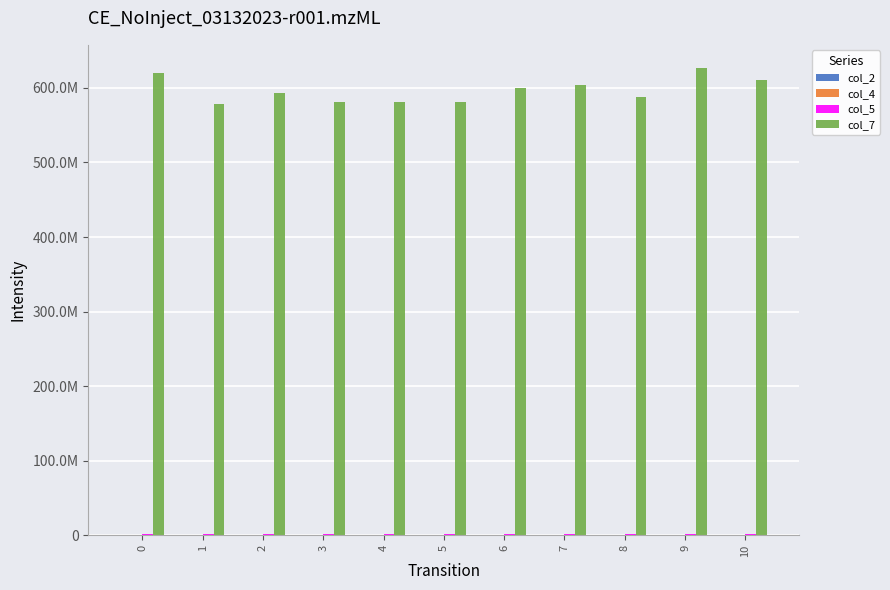

Reading left to right, what are all the values shown in this chart?

col_2: 232292	232459	235791	347083	233709	233167	236917	232500	233167	243084	232916
col_4: 5291	5459	10458	5666	5417	5666	5209	11917	5167	5542	5208
col_5: 1549792	1564167	1527250	1619833	1528333	1617042	1991541	1545666	1559750	1583416	1609084
col_7: 619822916	578550459	593226958	581317708	581142750	580760875	599236500	603264917	587081375	626289500	610104875